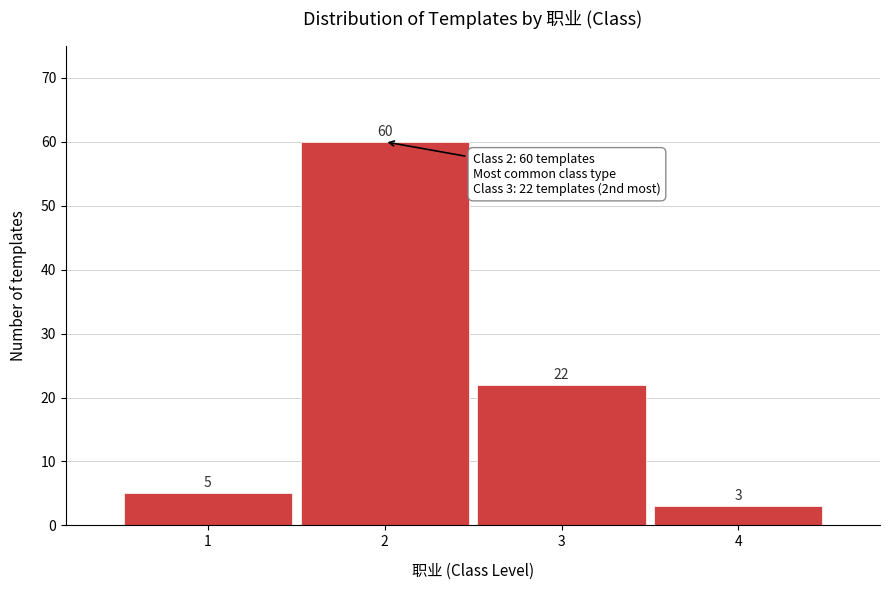

Which range on the x-axis has the tallest bar?

1.5 to 2.5